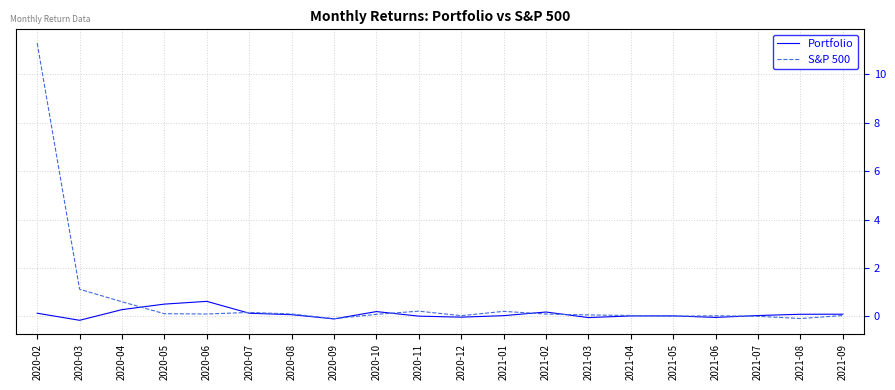

Which series has the widest spread of values?

S&P 500